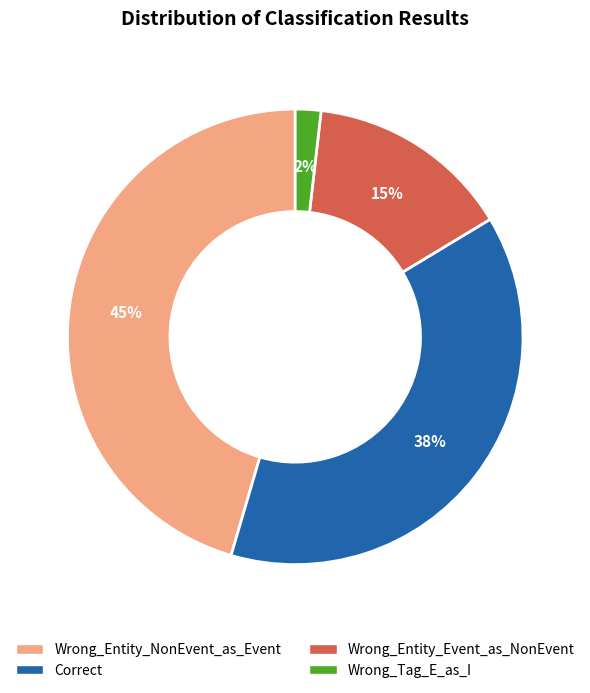

To the nearest percent, what percentage of the pie is Correct?

38%